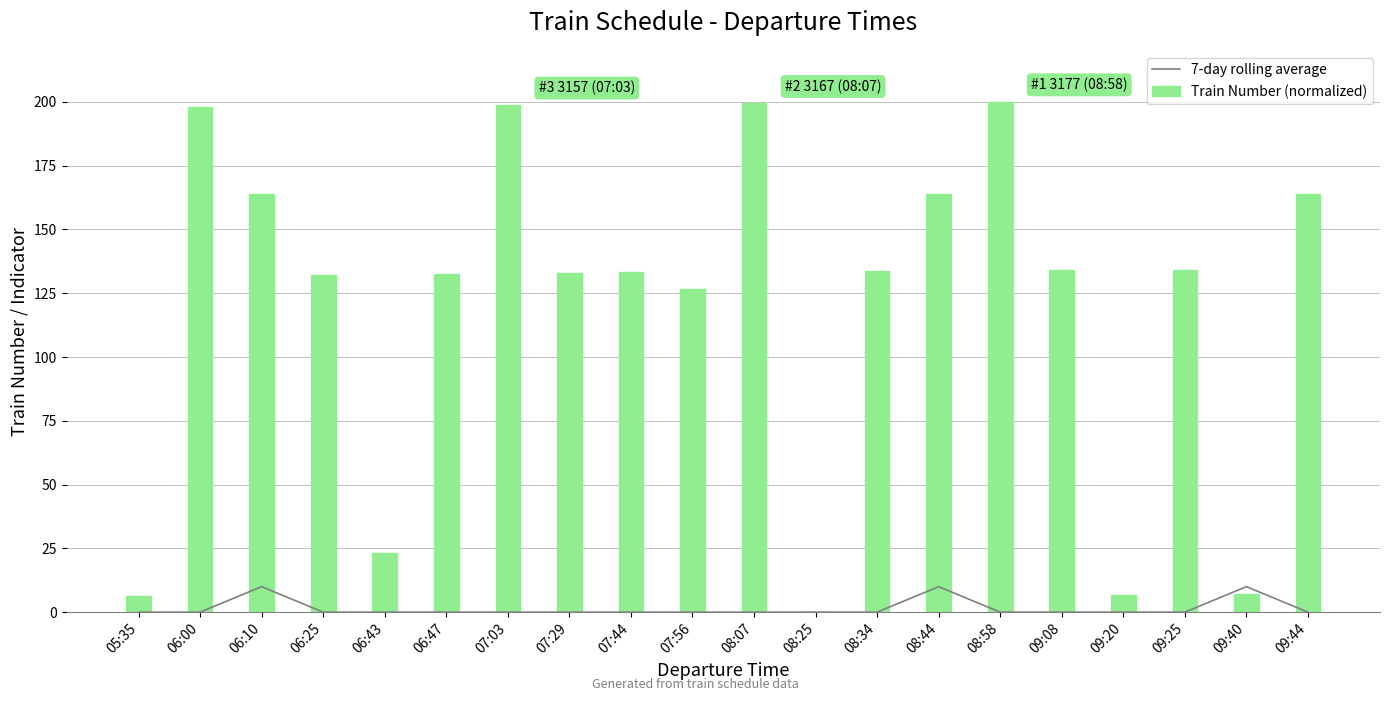

List the series in order of their peak value, lowest first.

7-day rolling average, Train Number (normalized)